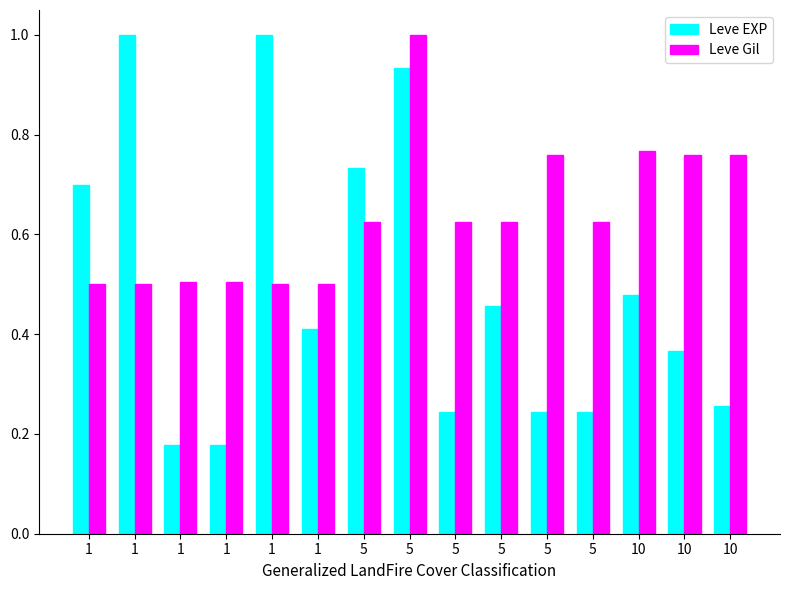

Count the number of categories in the chart.

15